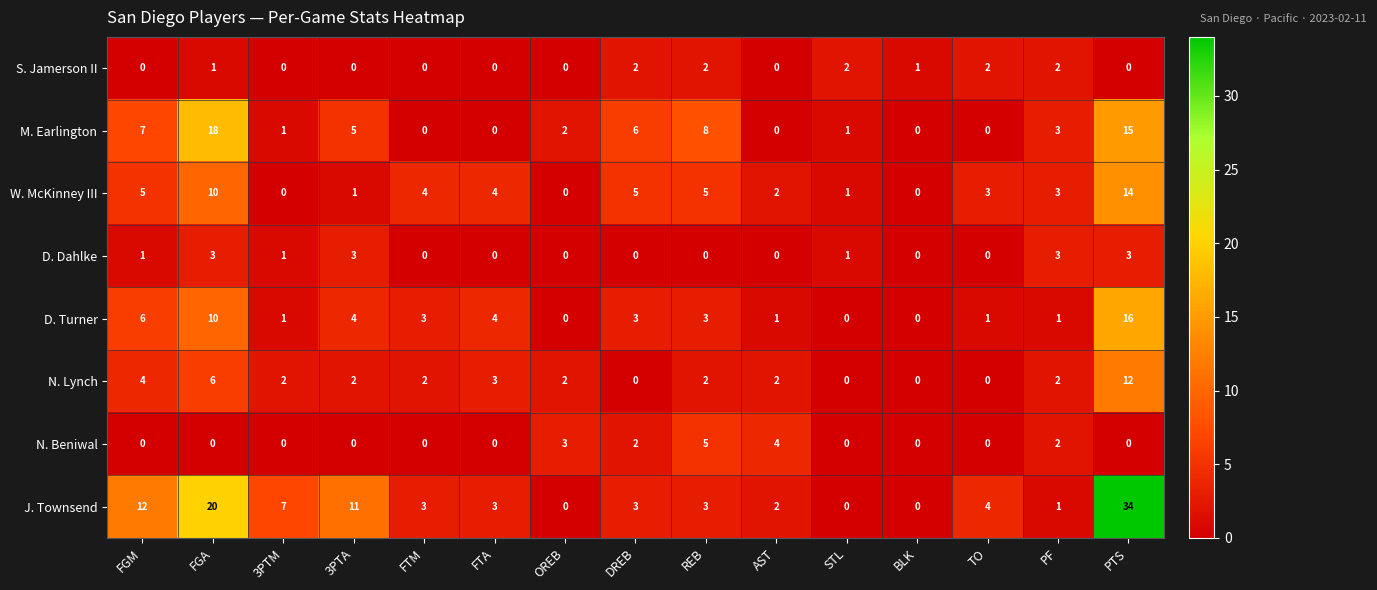

Which series changed the most between FGM and FTA?

J. Townsend